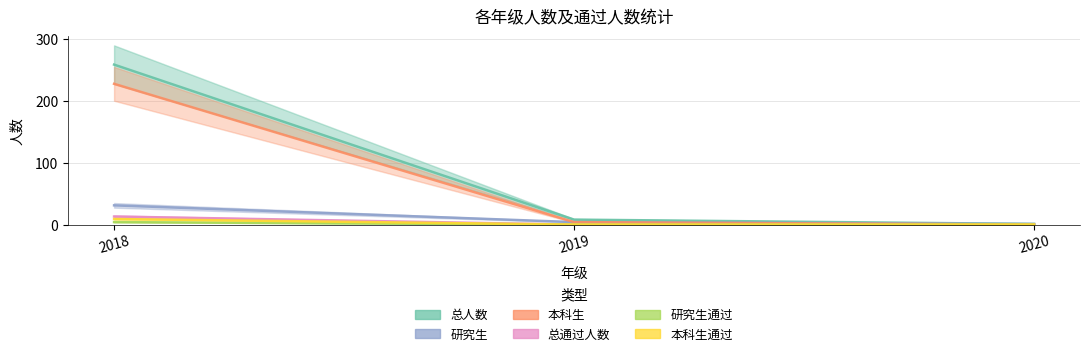

What is the difference between the second highest and minimum values in the 研究生 series?

3